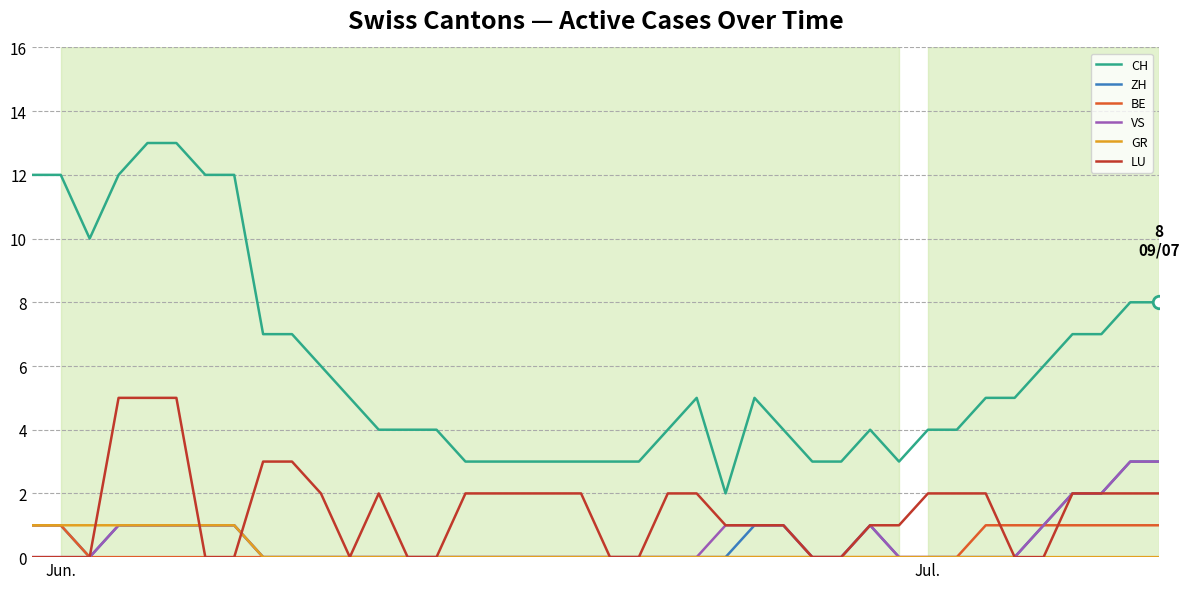

True or false: CH and GR cross at least once.

False